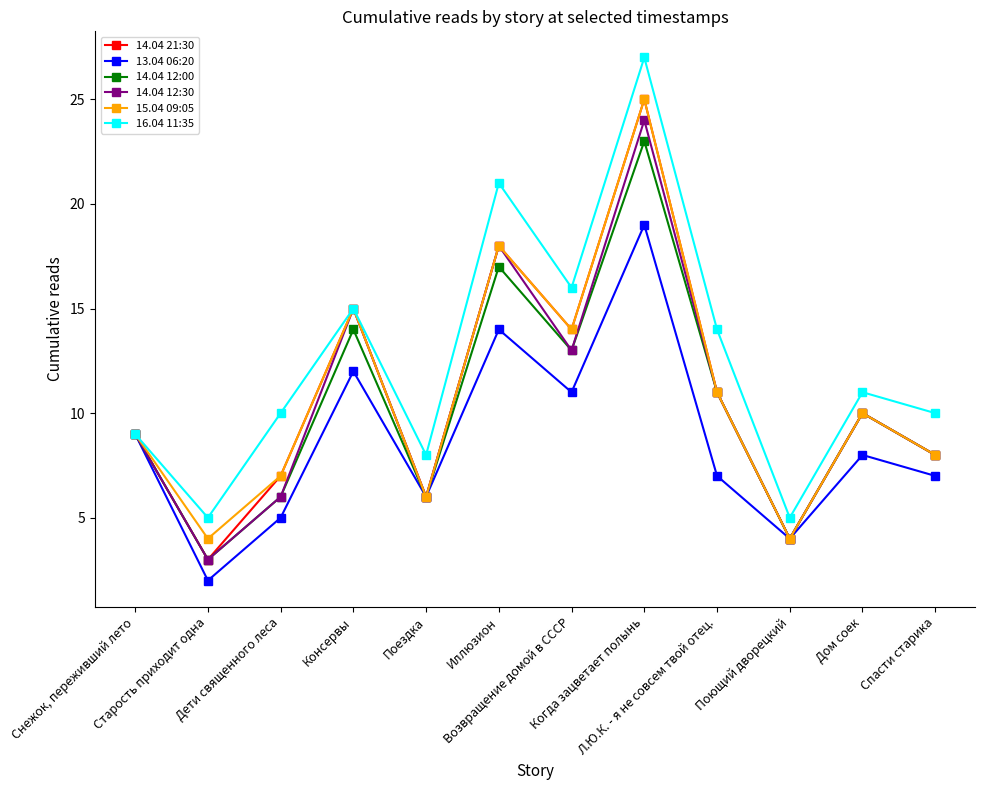

True or false: 14.04 21:30 has a value of 18 at Иллюзион.

True